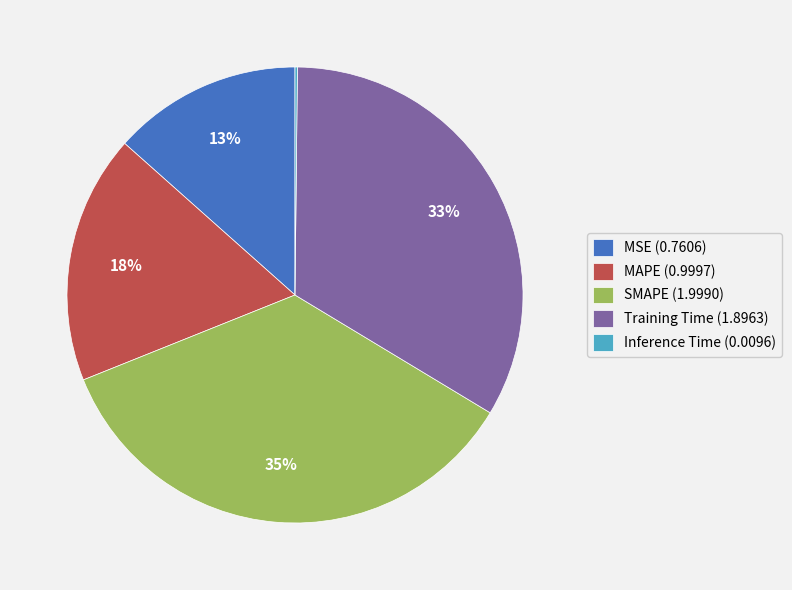

To the nearest percent, what is the difference between the largest and smallest slice percentages?

35%